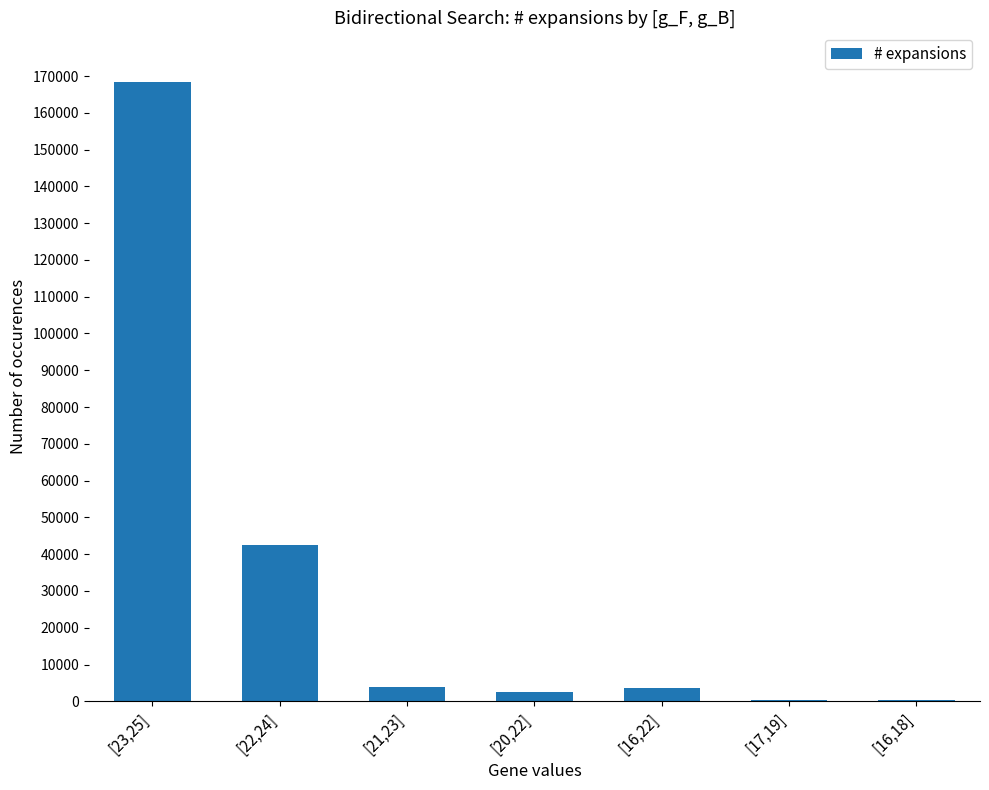

What is the sum of all values?

221481